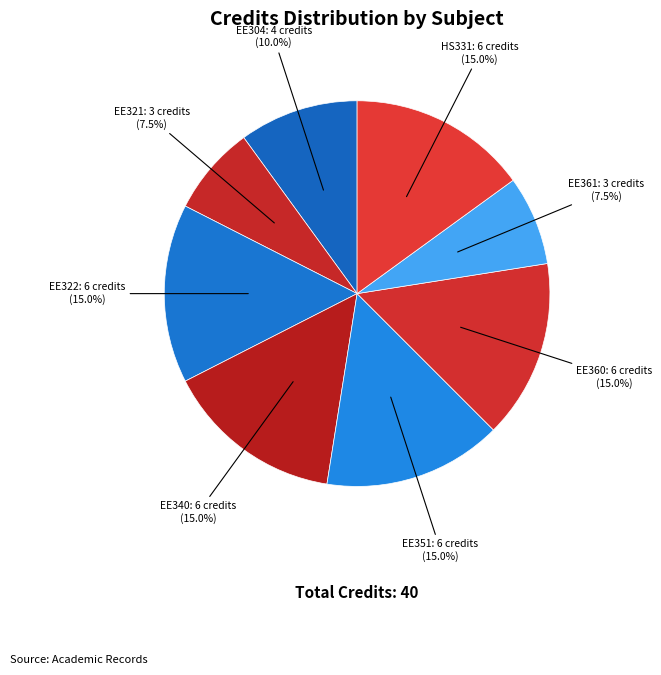

Count the number of slices in the pie.

8